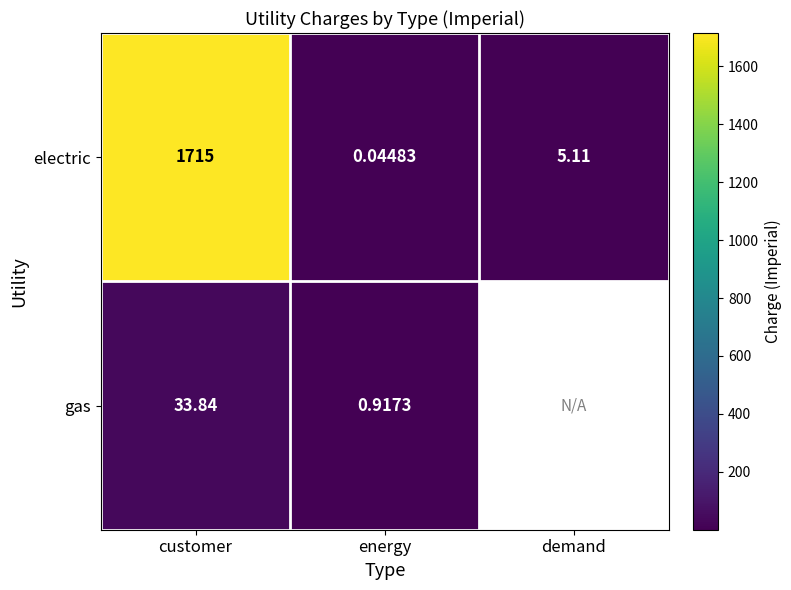

Is the value of gas at energy greater than the value of electric at demand?

No